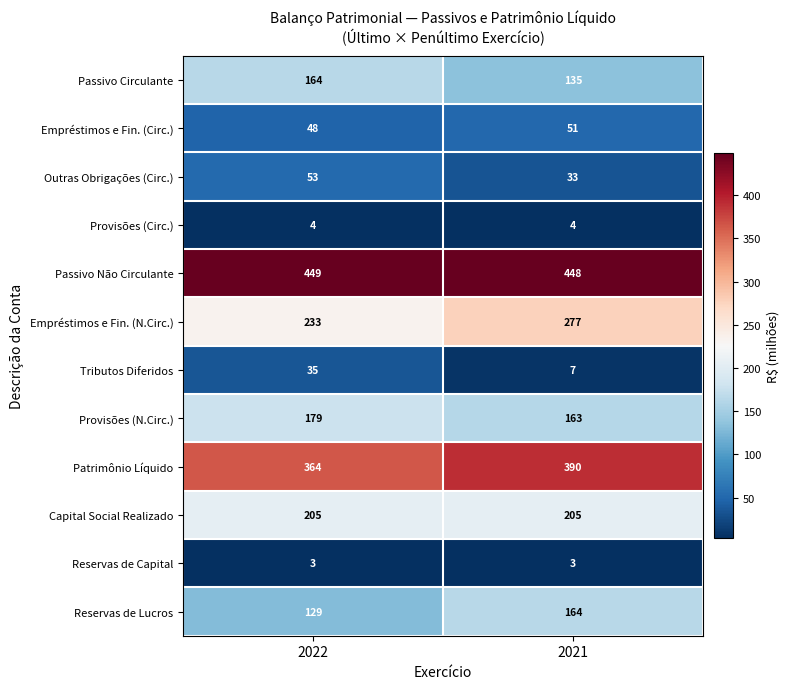

Which series has the largest total across all categories?

Passivo Não Circulante